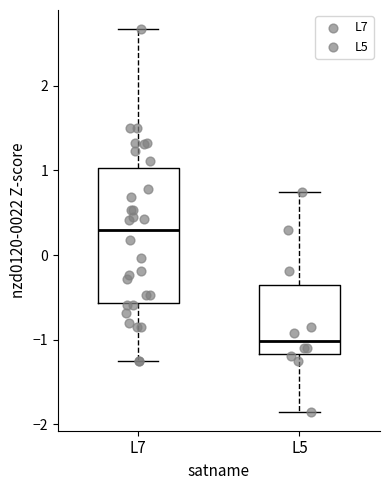

Comparing the boxes themselves (not the whiskers), which one is the tallest?

L7